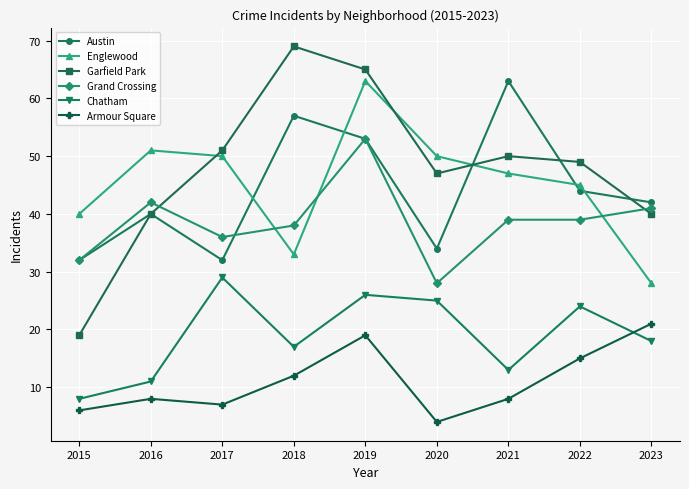

At which label does Grand Crossing first exceed 39?

2016